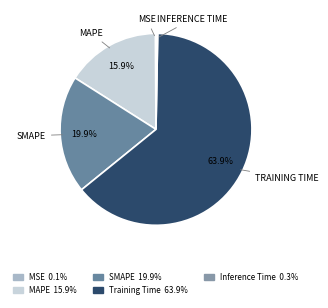

To the nearest percent, what is the difference between the MAPE and Training Time slice percentages?

48%